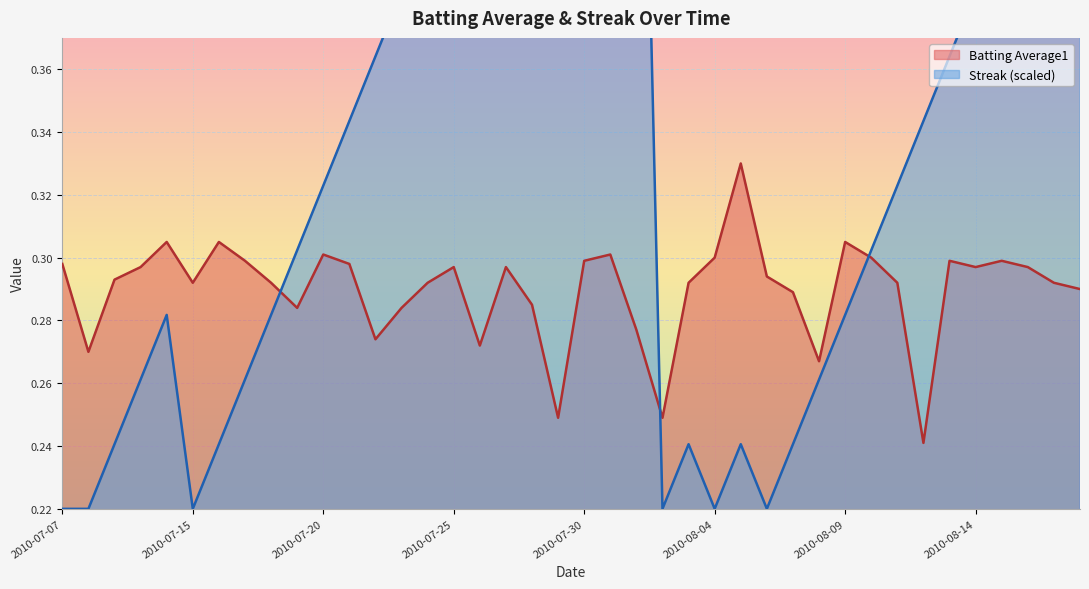

True or false: Batting Average1 has a value of 0.3 at 2010-07-16.

True